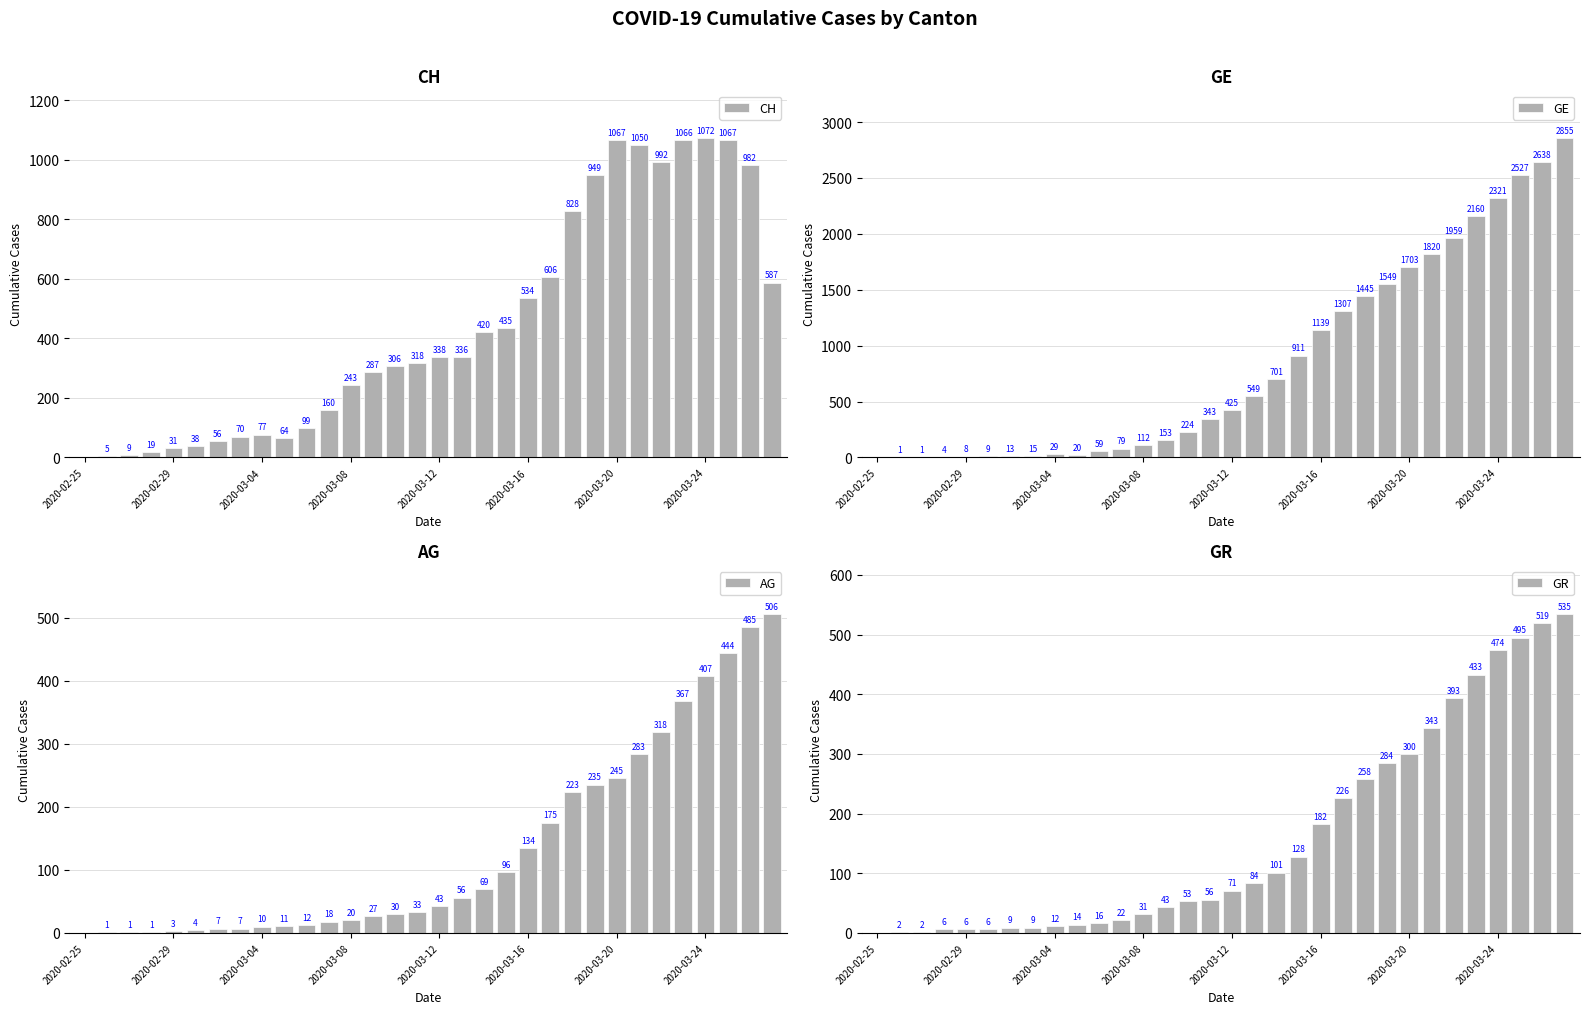

What is the total value across all series at 26?

3662